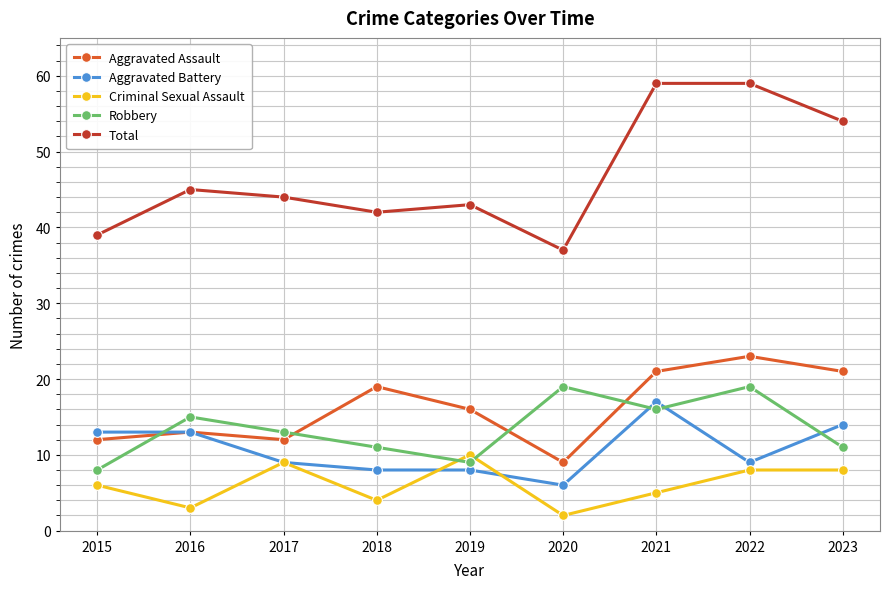

What is the total value across all series at 2018?

84